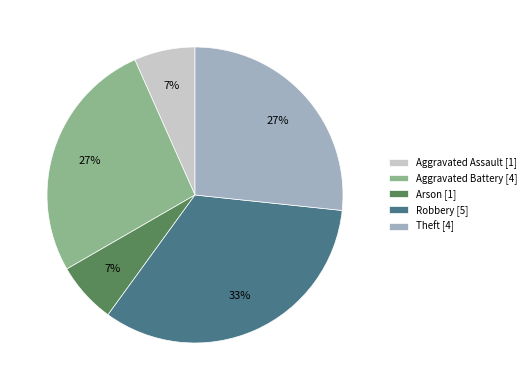

Which has a higher value, Aggravated Assault [1] or Aggravated Battery [4]?

Aggravated Battery [4]